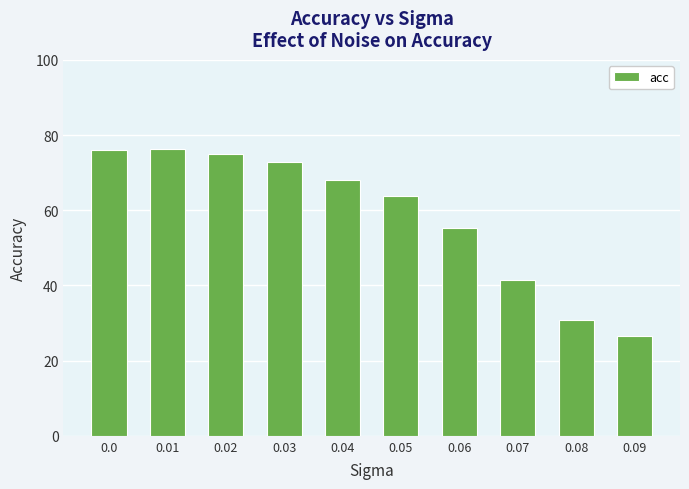

What is the average value?

58.6